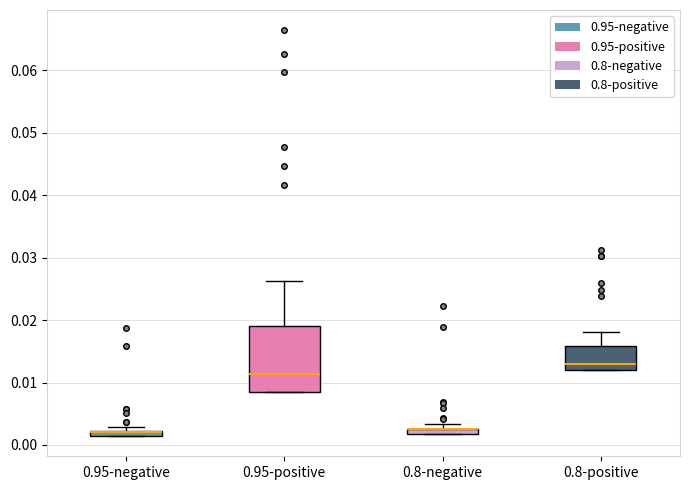

Comparing the boxes themselves (not the whiskers), which one is the tallest?

0.95-positive